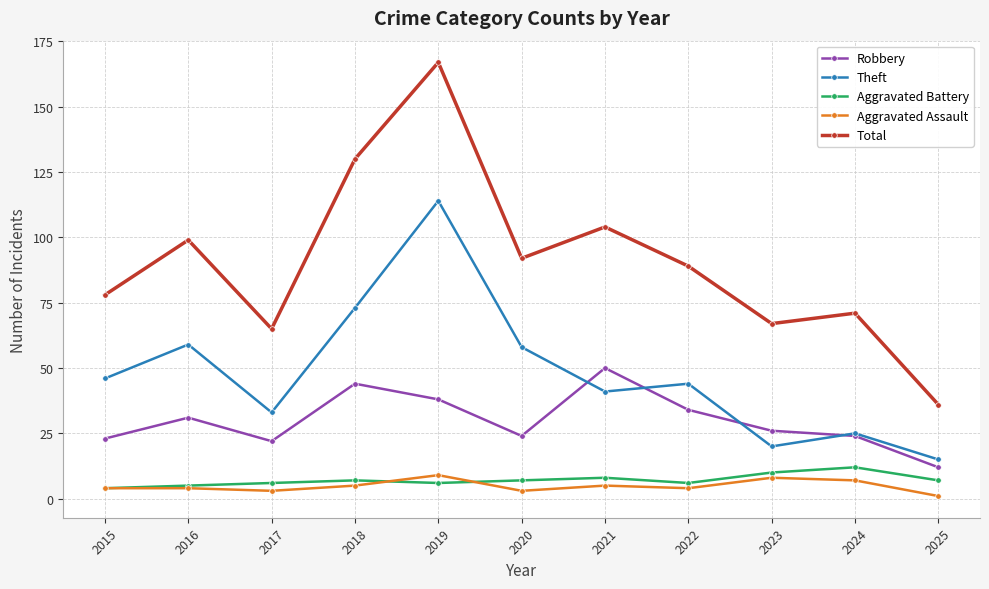

True or false: Aggravated Assault and Total cross at least once.

False